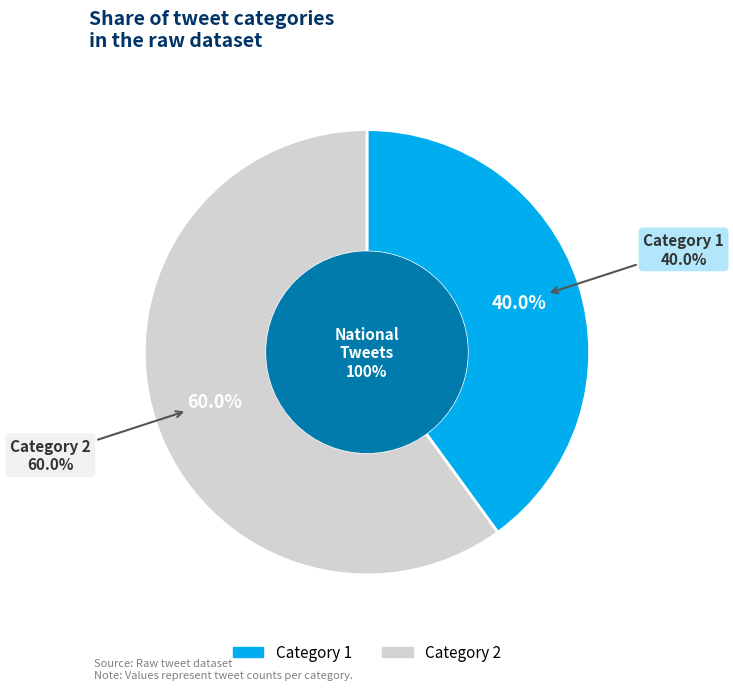

Does 2 represent more than half of the total?

Yes